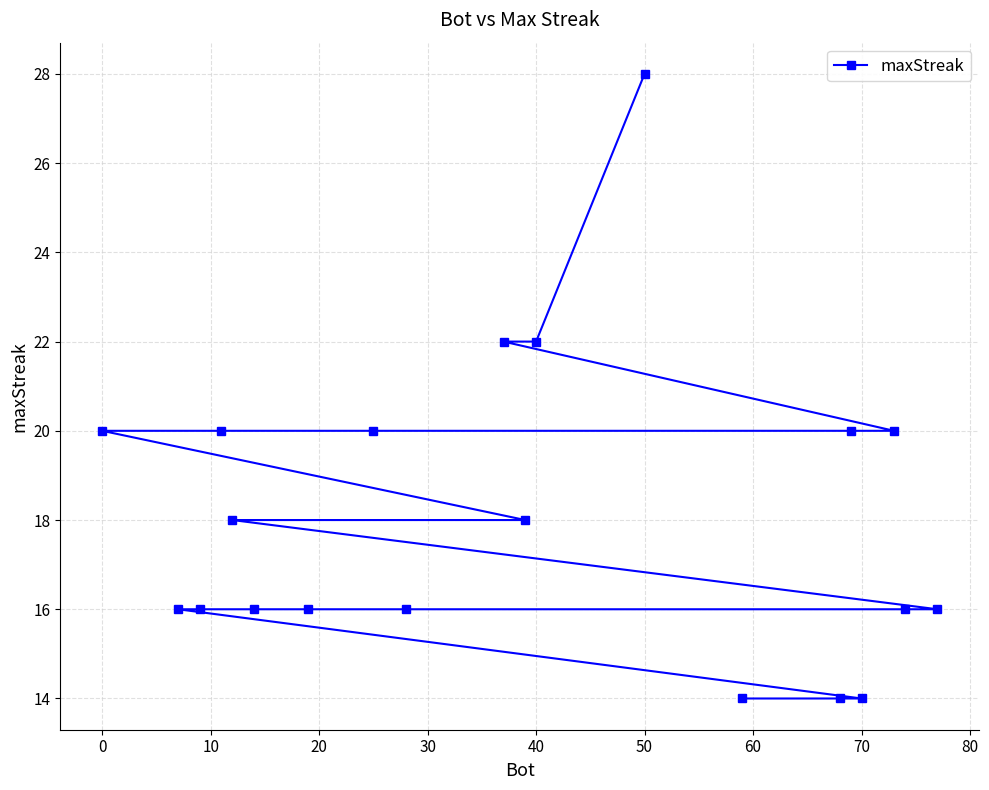

Which label corresponds to the largest value in the chart?

50